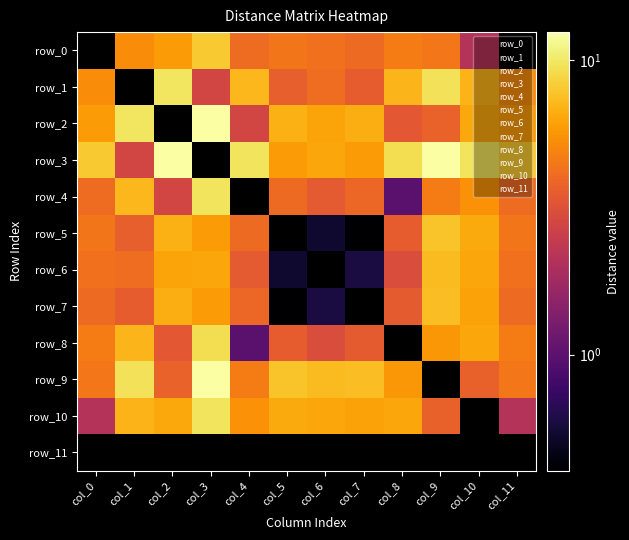

Between col_3 and col_4, which series saw the biggest shift?

row_2